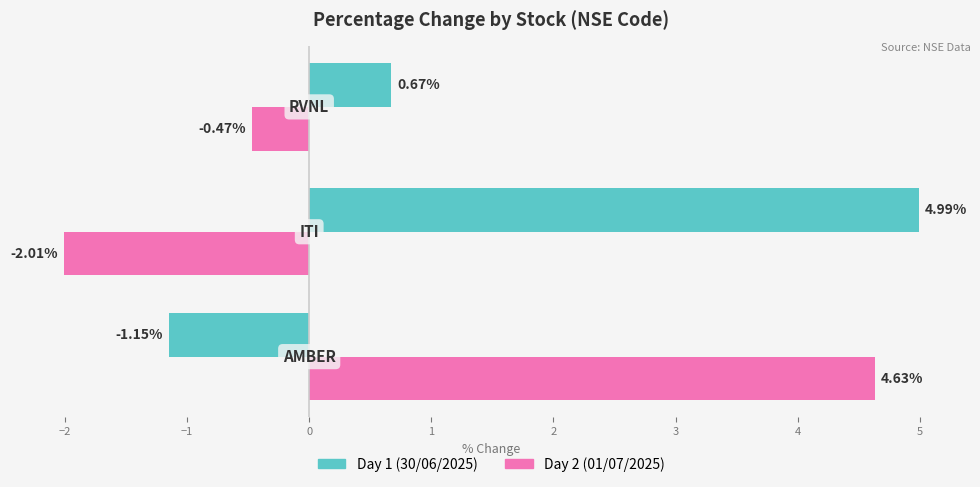

What is the smallest value displayed?

-2.0